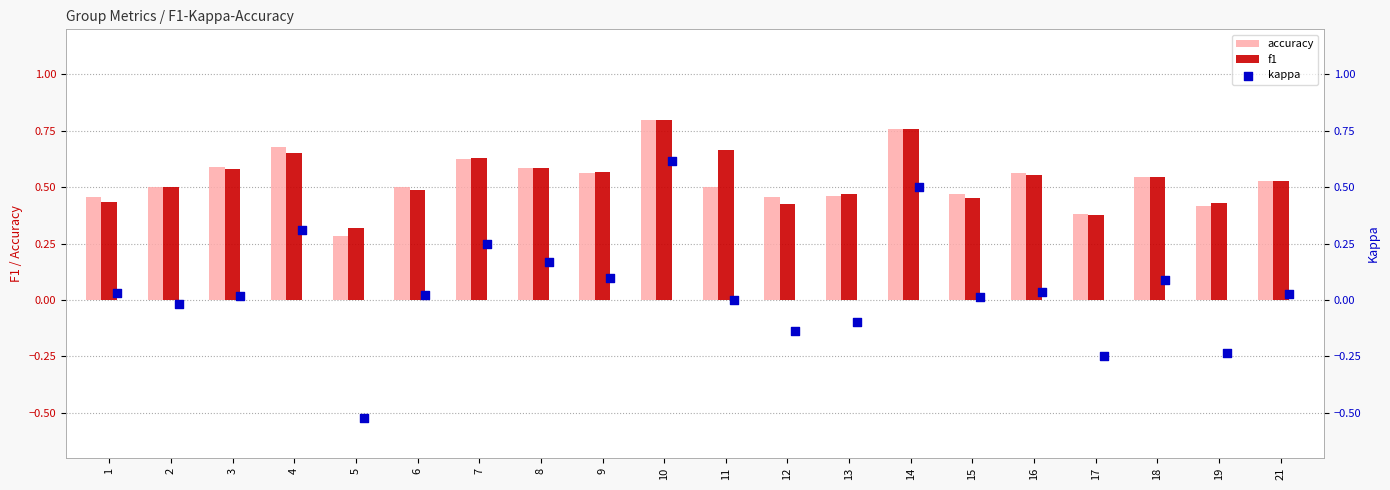

What are all the series names shown in the legend?

accuracy, f1, kappa